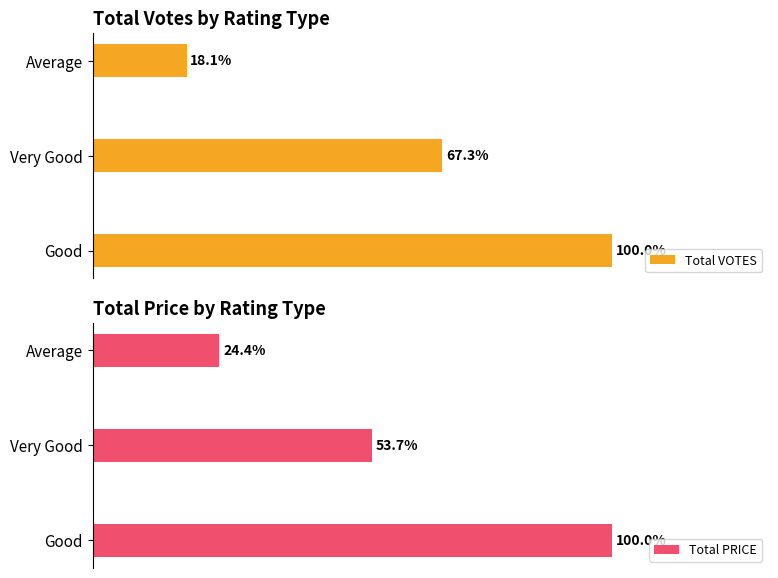

At how many categories does at least one series exceed 3648?

1